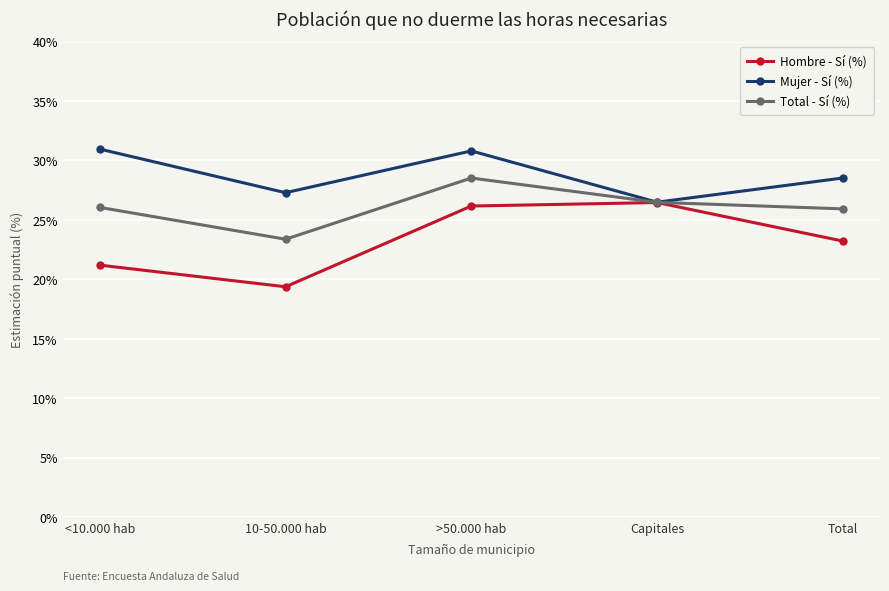

Between 10-50.000 hab and Total, which series saw the biggest shift?

Hombre - Sí (%)